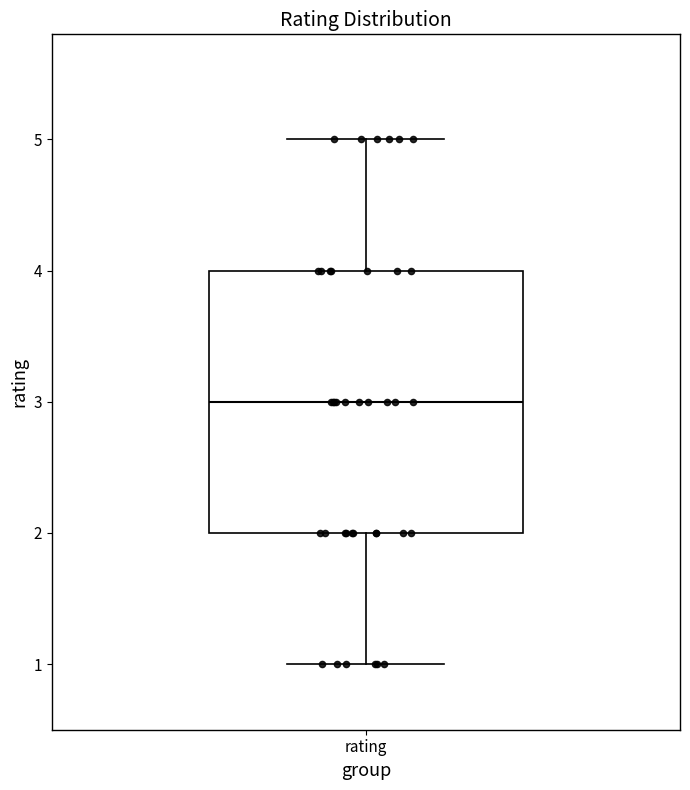

Where is the upper edge of the box for rating on the y-axis? The values are not printed on the chart, so give them approximately, as read against the axis.

4